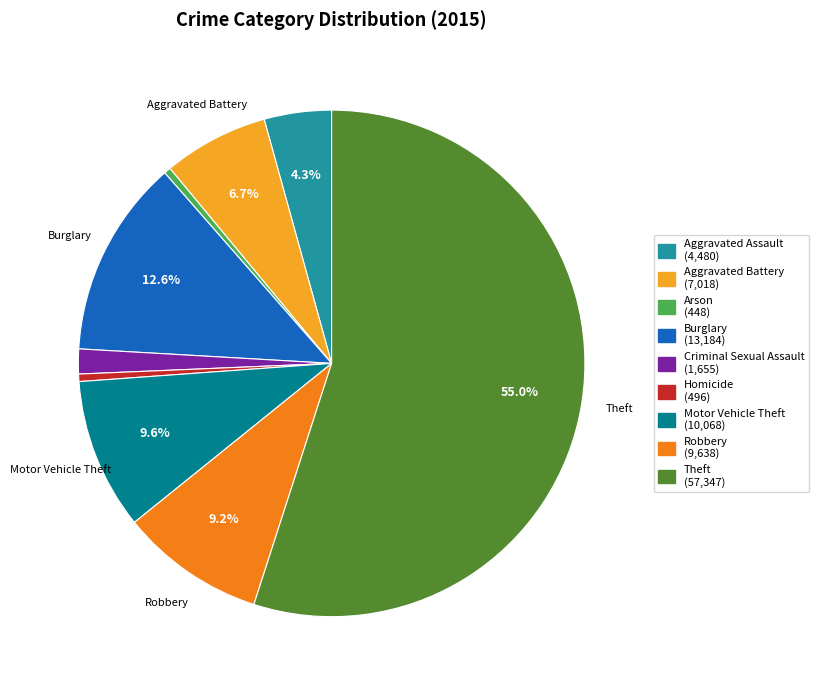

Is there any slice that represents more than half of the pie?

Yes